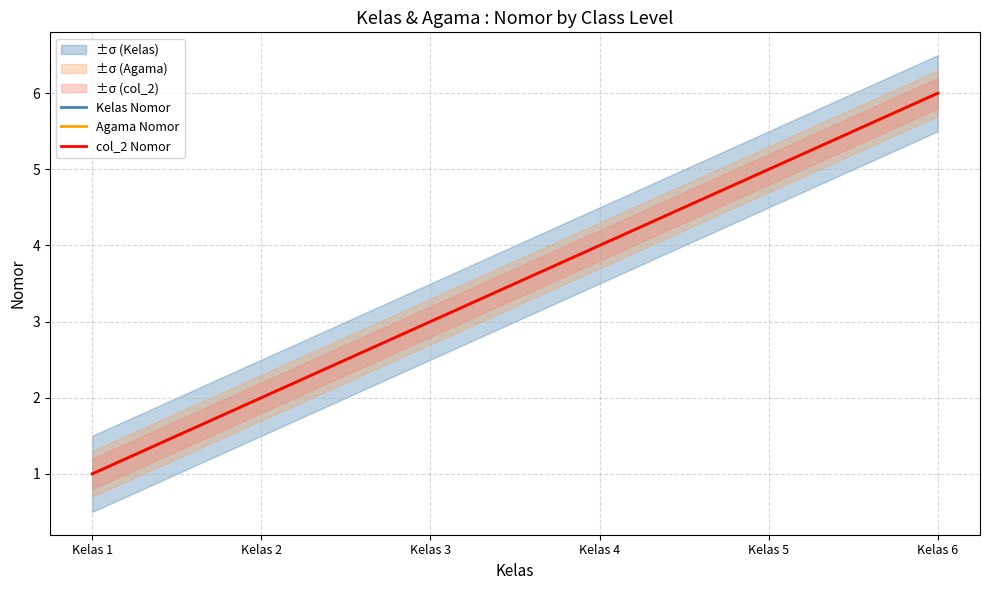

What is the difference between the second highest and second lowest values in the col_2 Nomor series?

3